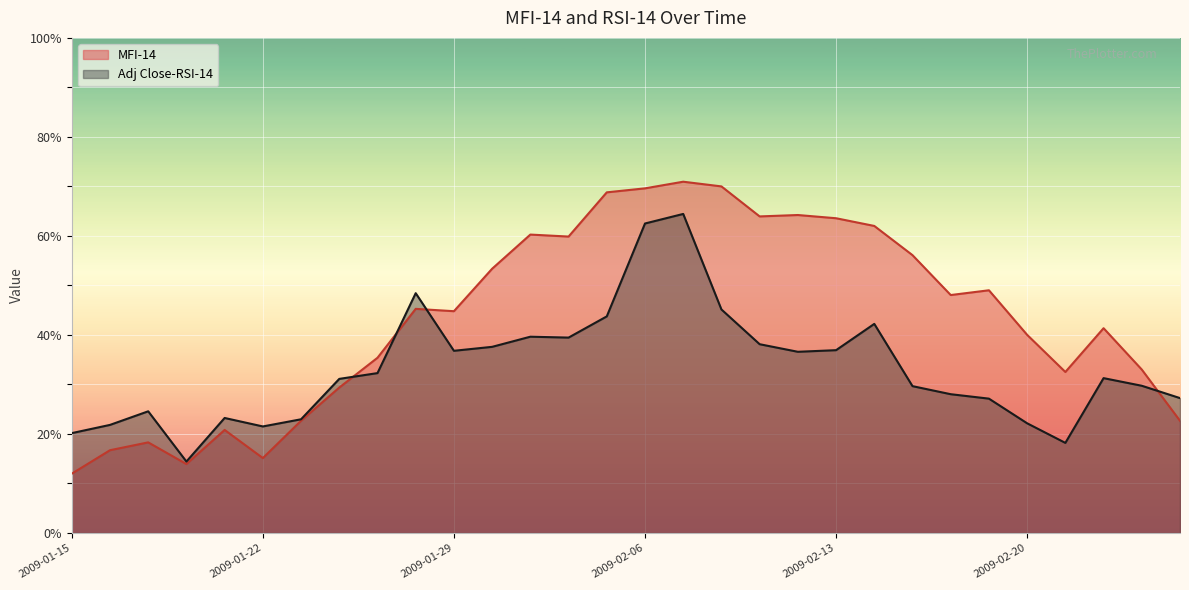

Reading left to right, what are all the values shown in this chart?

MFI-14: 2009-01-15=12.0	2009-01-16=16.7	2009-01-19=18.3	2009-01-20=13.9	2009-01-21=20.8	2009-01-22=15.1	2009-01-23=22.7	2009-01-26=29.4	2009-01-27=35.4	2009-01-28=45.3	2009-01-29=44.8	2009-01-30=53.4	2009-02-03=60.3	2009-02-04=59.9	2009-02-05=68.8	2009-02-06=69.6	2009-02-09=71.0	2009-02-10=70.0	2009-02-11=63.9	2009-02-12=64.2	2009-02-13=63.6	2009-02-16=62.0	2009-02-17=56.1	2009-02-18=48.1	2009-02-19=49.0	2009-02-20=40.0	2009-02-23=32.5	2009-02-24=41.4	2009-02-25=33.0	2009-02-26=22.7
Adj Close-RSI-14: 2009-01-15=20.2	2009-01-16=21.8	2009-01-19=24.6	2009-01-20=14.4	2009-01-21=23.2	2009-01-22=21.5	2009-01-23=23.0	2009-01-26=31.1	2009-01-27=32.3	2009-01-28=48.4	2009-01-29=36.8	2009-01-30=37.6	2009-02-03=39.6	2009-02-04=39.5	2009-02-05=43.7	2009-02-06=62.5	2009-02-09=64.4	2009-02-10=45.1	2009-02-11=38.1	2009-02-12=36.6	2009-02-13=36.9	2009-02-16=42.2	2009-02-17=29.7	2009-02-18=28.0	2009-02-19=27.1	2009-02-20=22.2	2009-02-23=18.2	2009-02-24=31.3	2009-02-25=29.7	2009-02-26=27.2